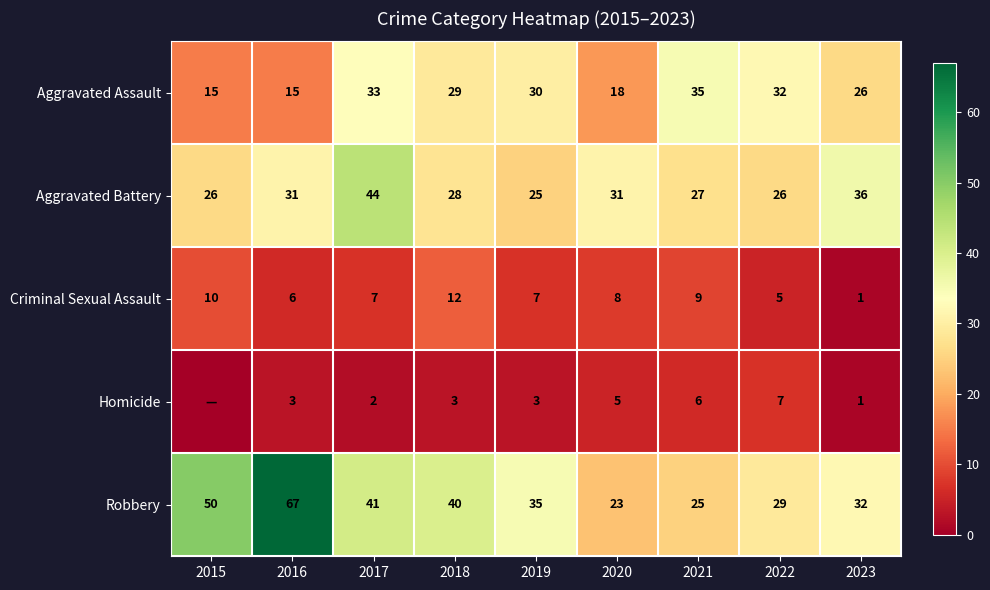

Is it true that Aggravated Battery equals 31 at 2020?

True